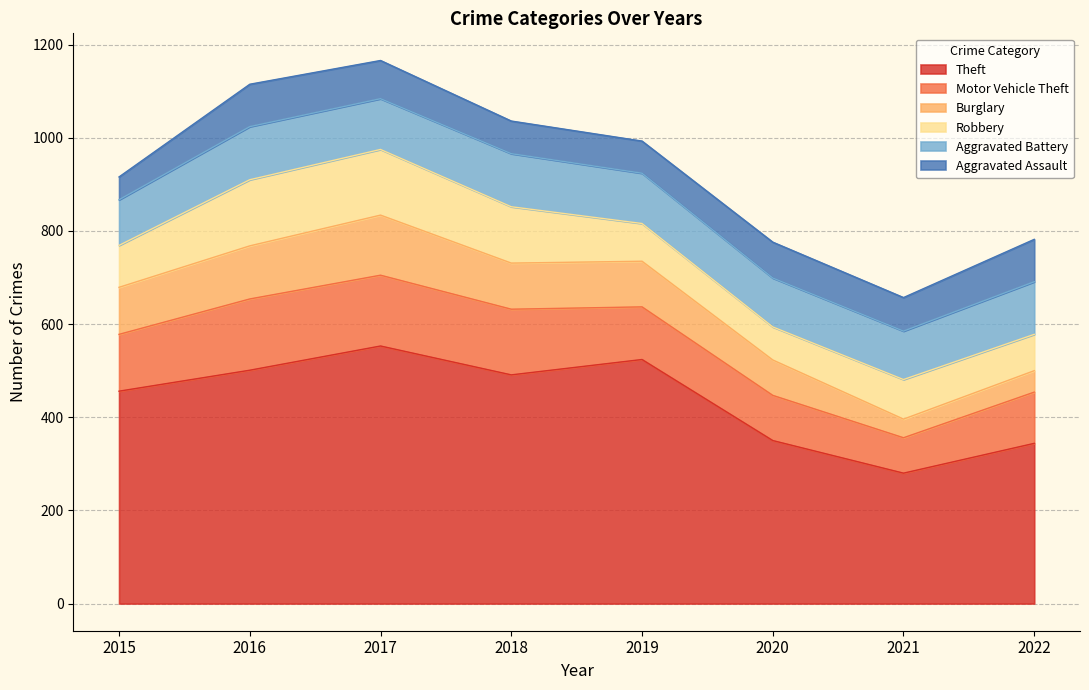

Between 2015 and 2019, which series saw the biggest shift?

Theft